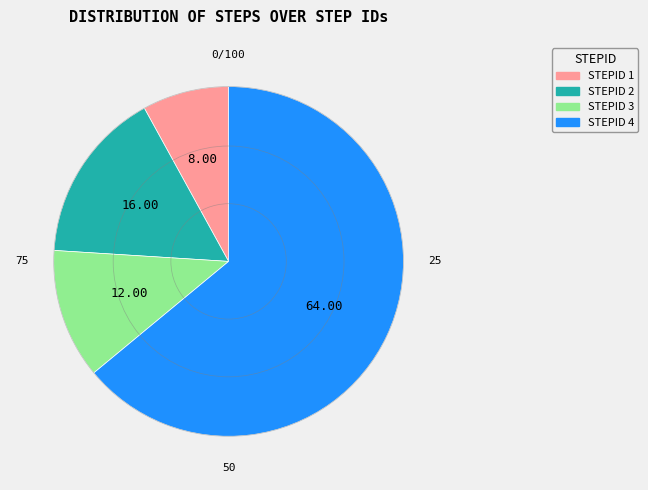

Does any single category account for the majority?

Yes